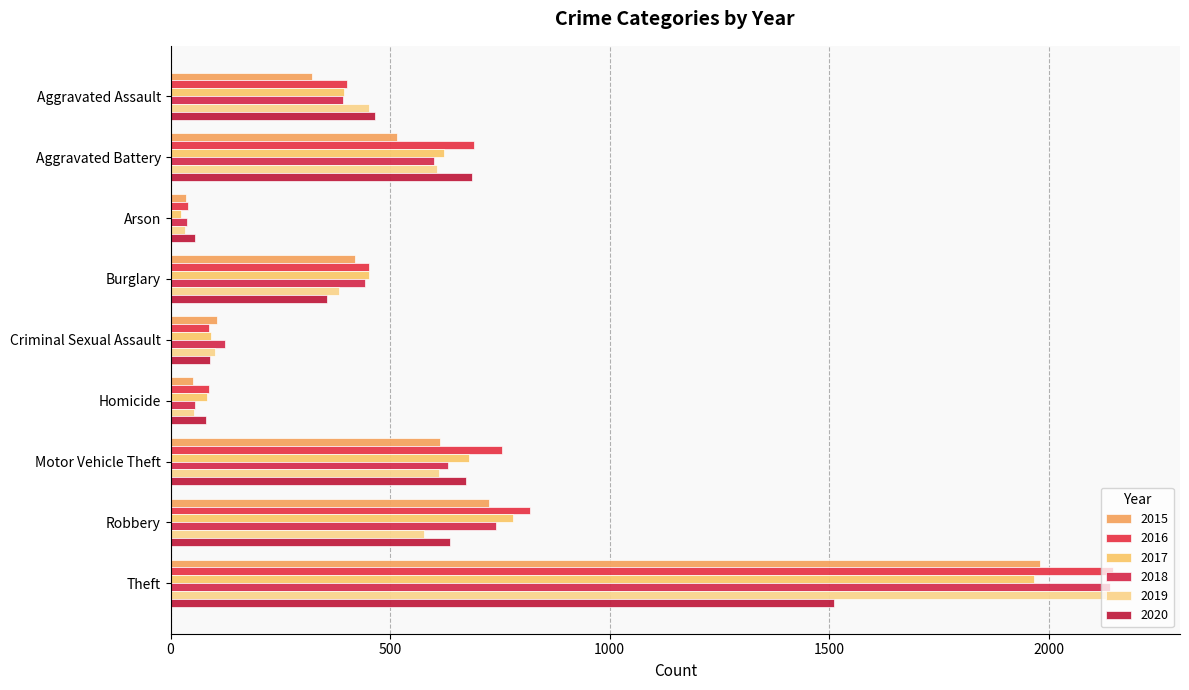

Is it true that 2015 equals 1981 at Theft?

True